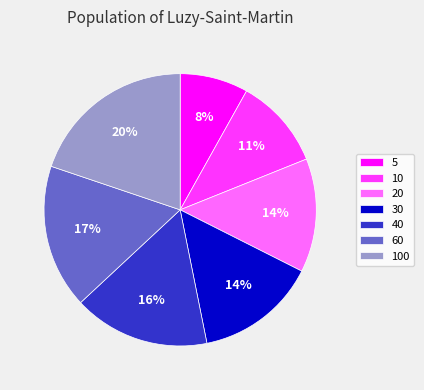

The 10 slice represents 24% of the pie. True or false?

False